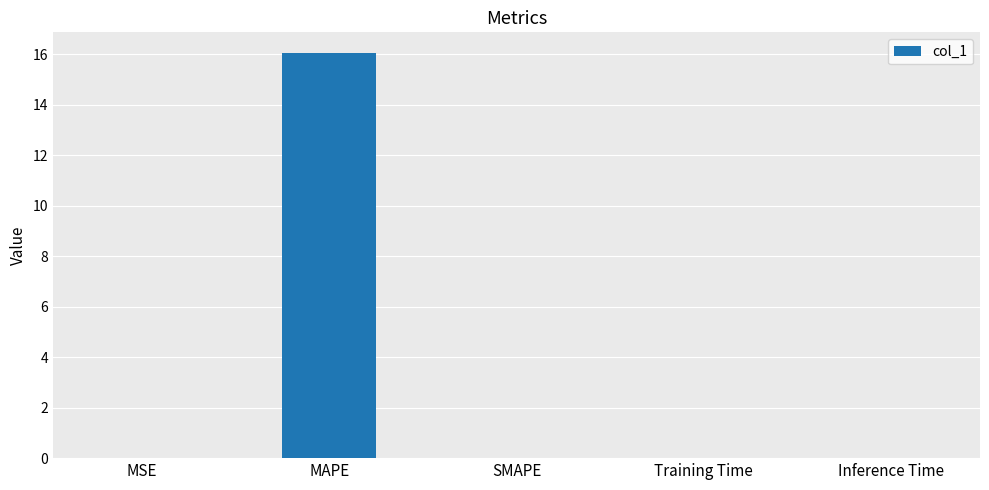

Which has a higher value, MSE or MAPE?

MAPE